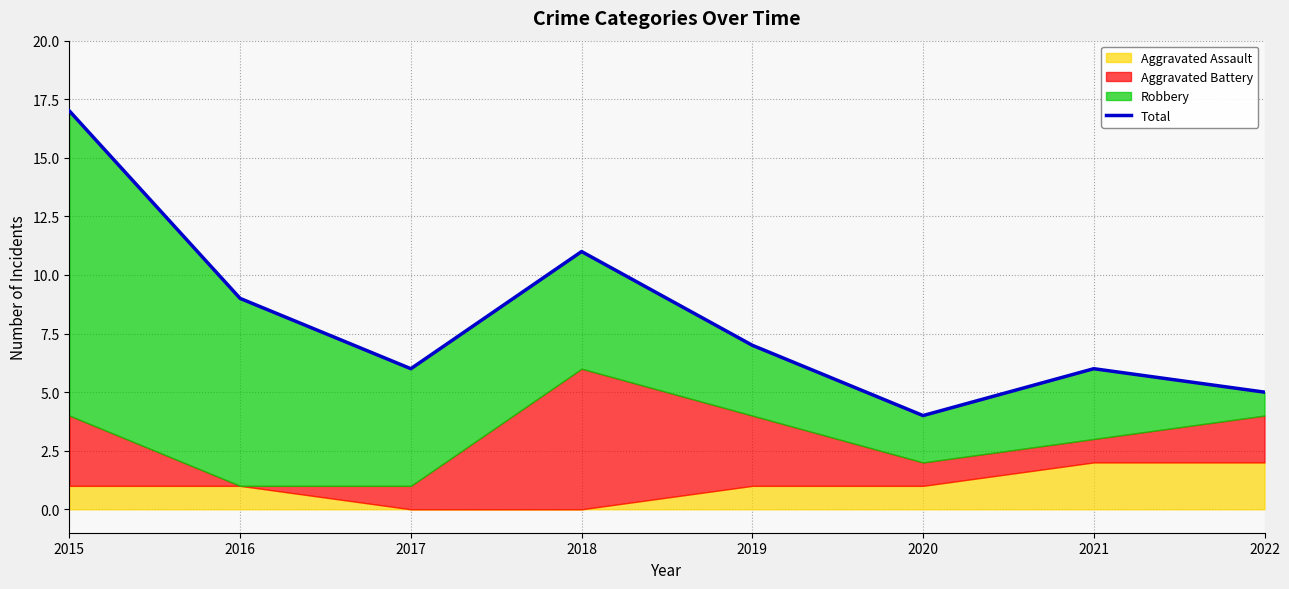

What is the value of the 4th point from the left?

11